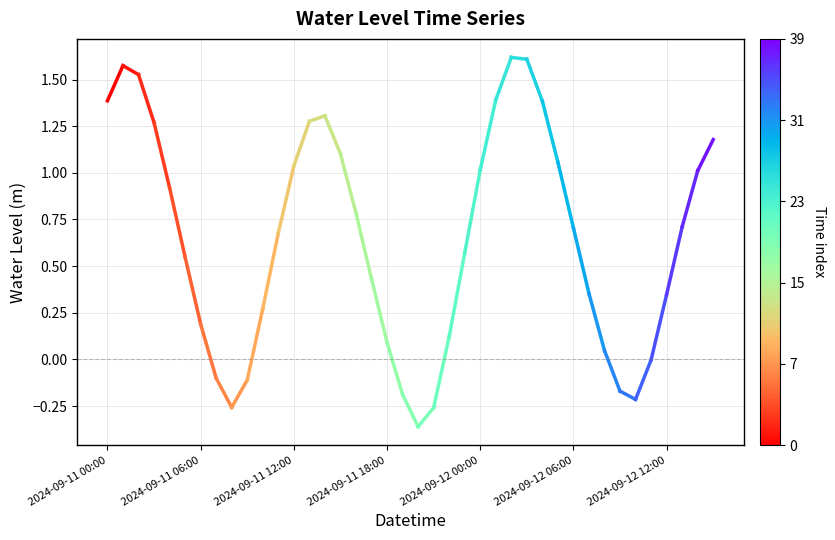

Which category has the lowest value across all series?

2024-09-11 00:00